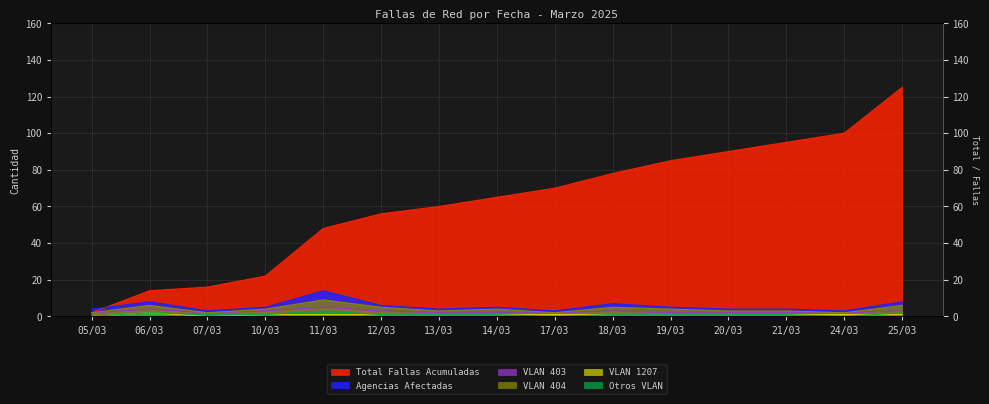

At which label does Agencias Afectadas first exceed 5?

06/03